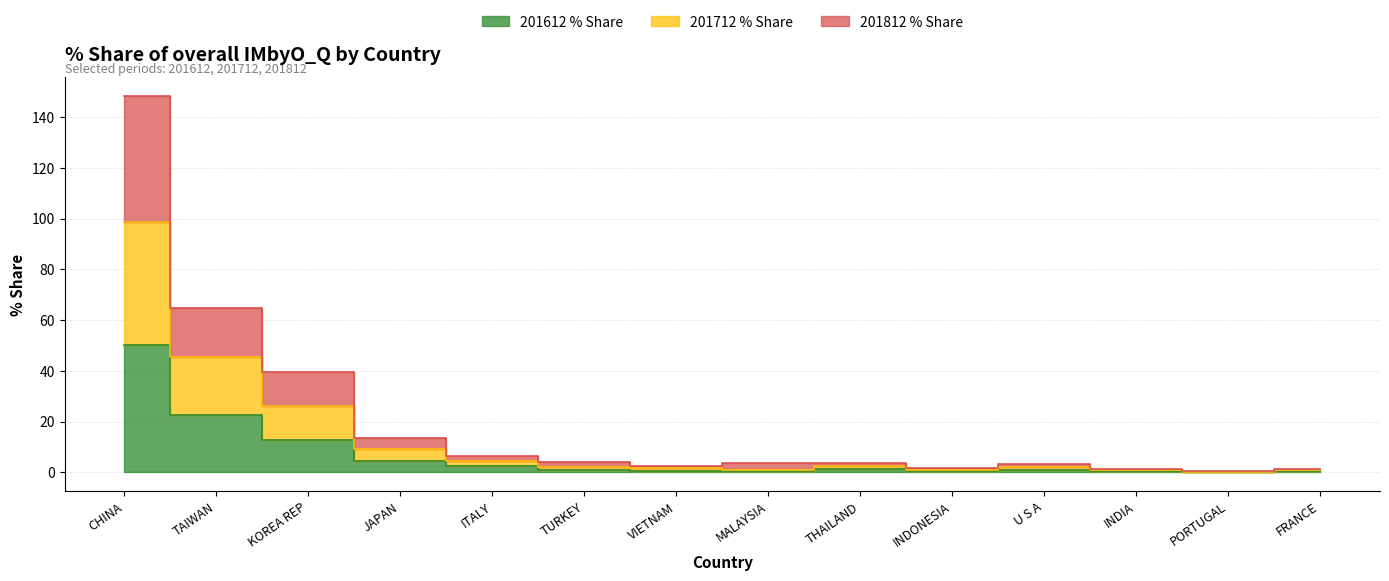

The 201612 % Share series shows 1.5 at U S A. True or false?

False